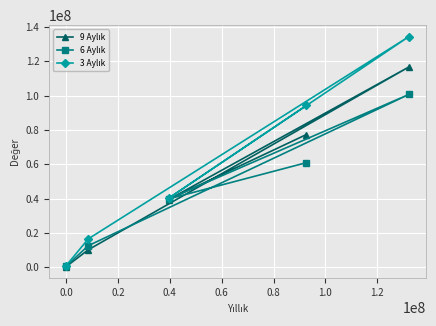

The value of 6 Aylık at 0.0 is 8672613. True or false?

False